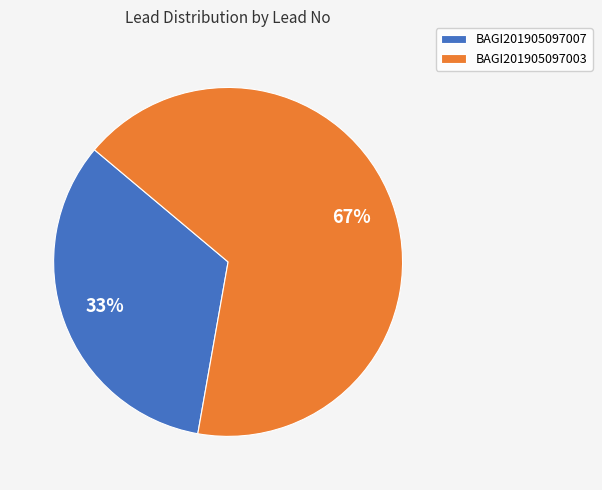

Does BAGI201905097003 account for over 50% of the chart?

Yes